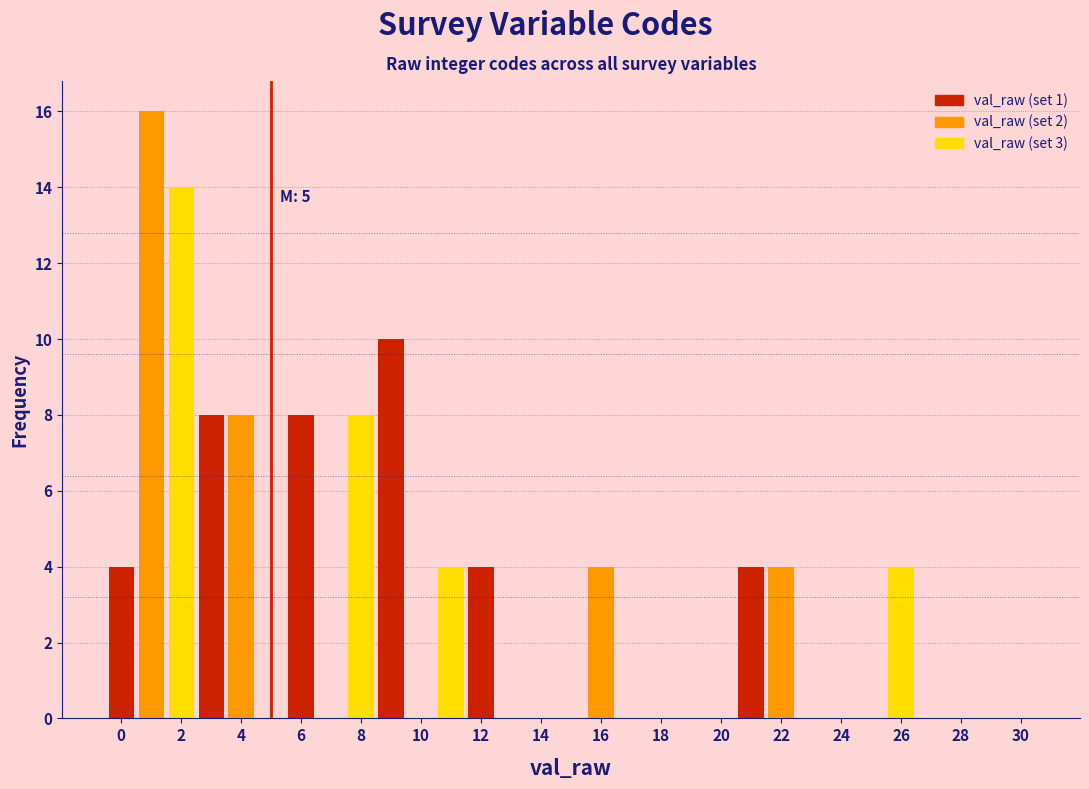

Which range on the x-axis has the tallest bar?

0.5 to 1.5